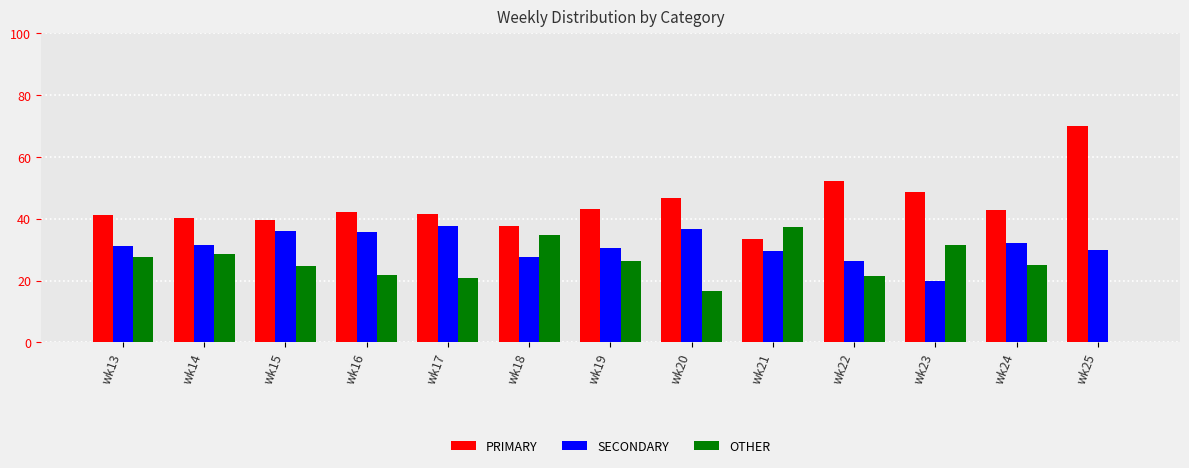

What are all the series names shown in the legend?

PRIMARY, SECONDARY, OTHER